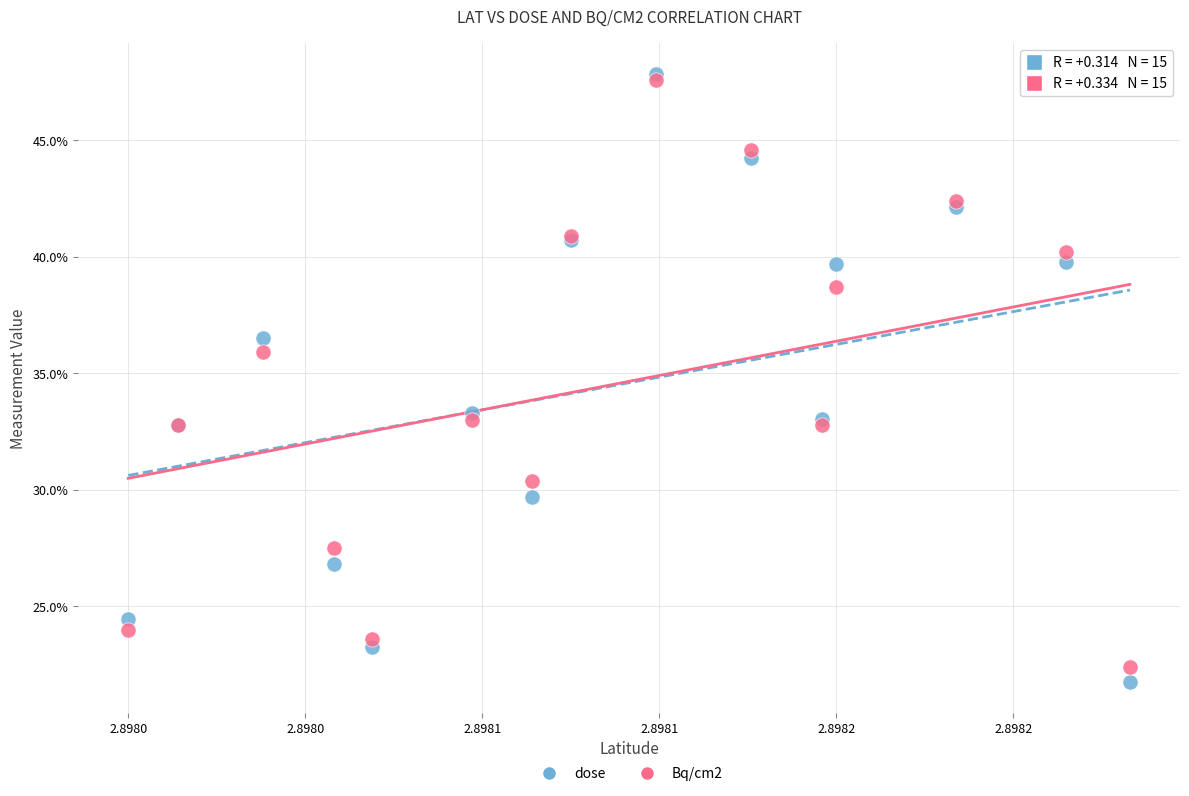

Which series reaches the minimum Y coordinate?

dose